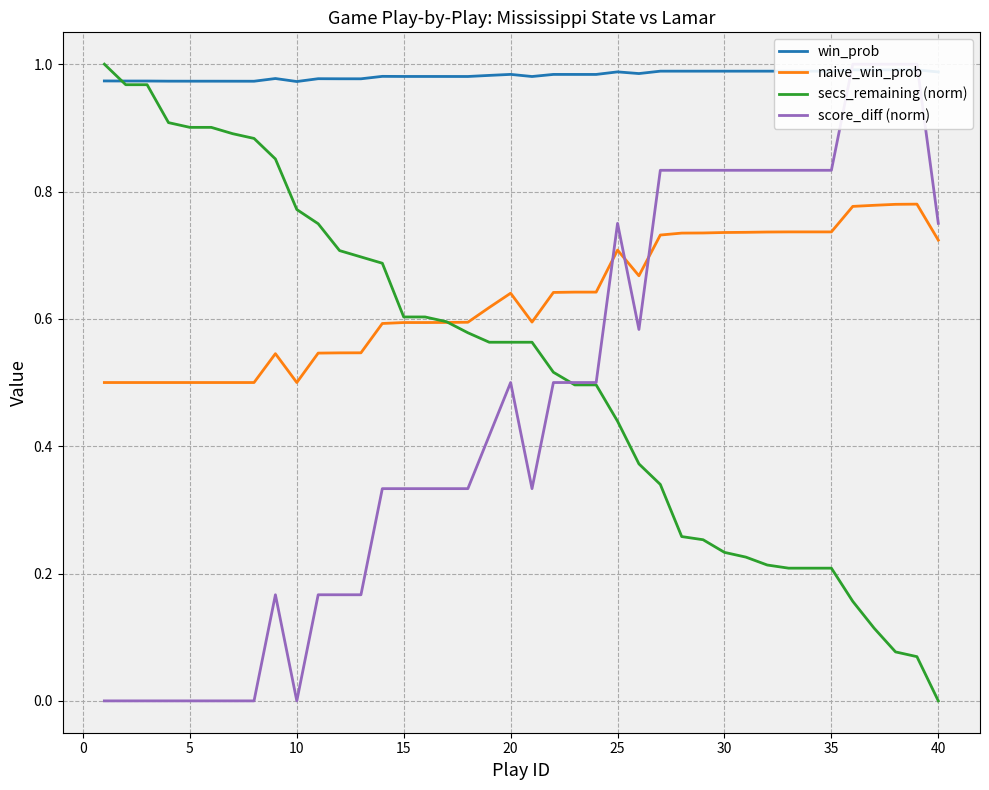

At which label is secs_remaining (norm) closest to 0?

40